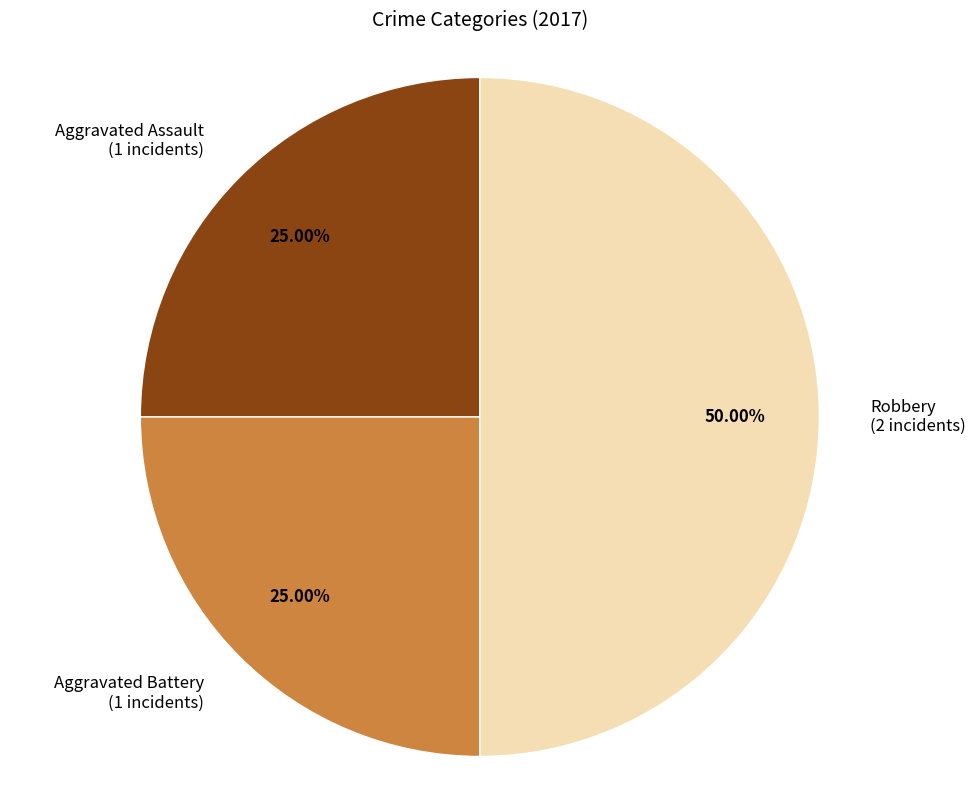

Rank the categories by value from highest to lowest.

Robbery, Aggravated Assault, Aggravated Battery